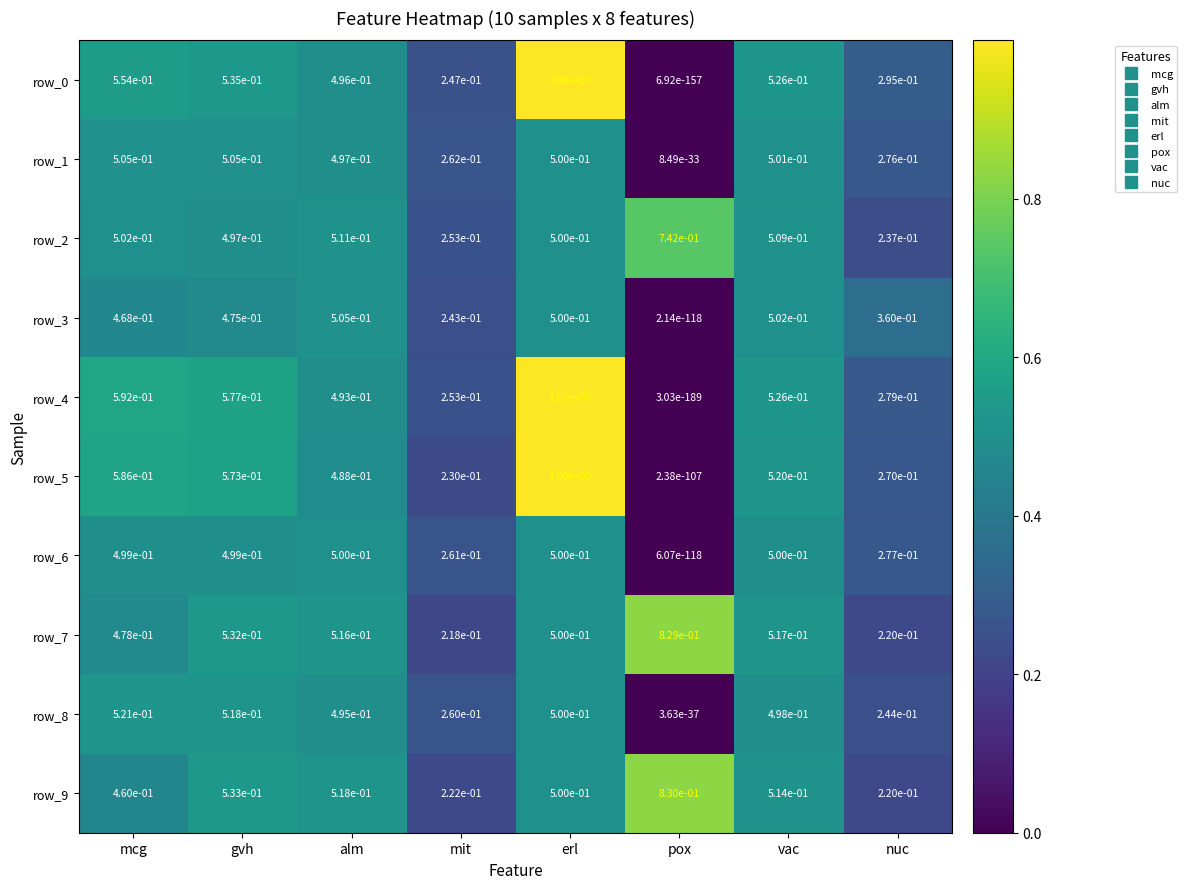

True or false: row_2 has a value of 0.5 at mcg.

True